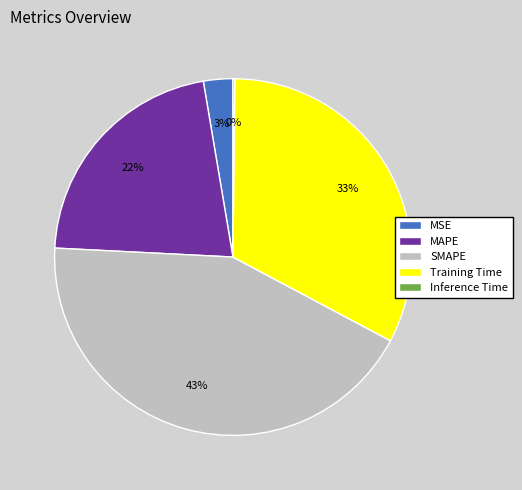

To the nearest percent, what is the difference between the largest and smallest slice percentages?

43%